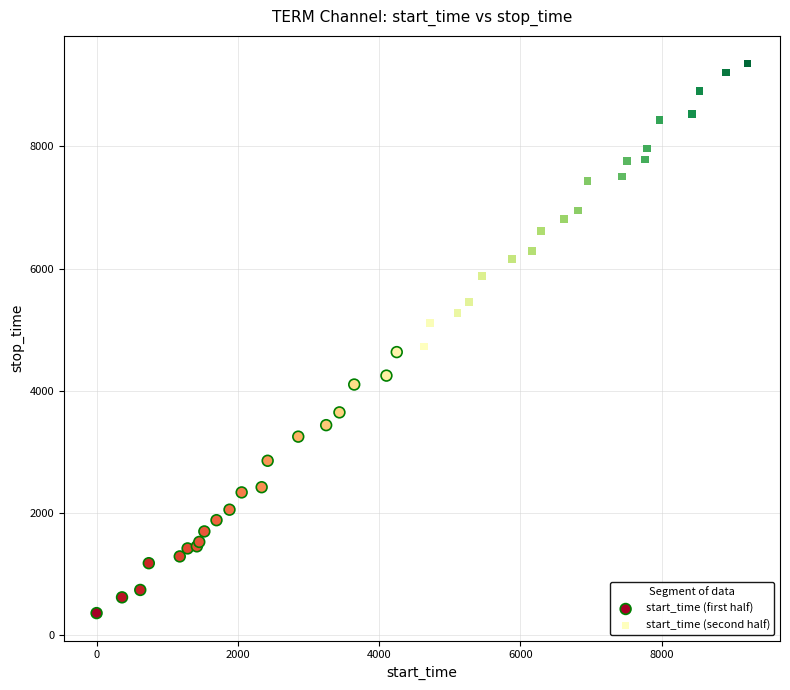

Which series contains the lowest Y value?

start_time (first half)